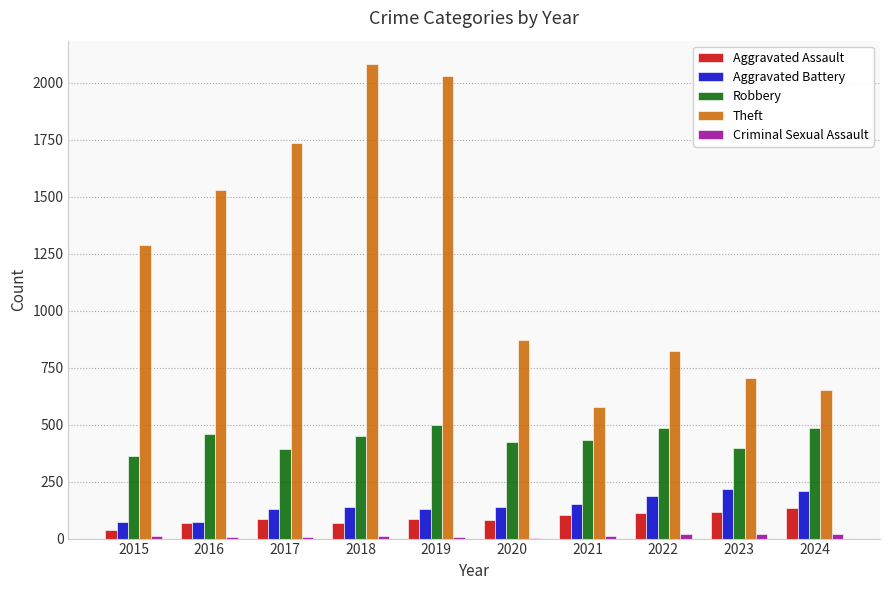

Is it true that Robbery equals 143 at 2021?

False